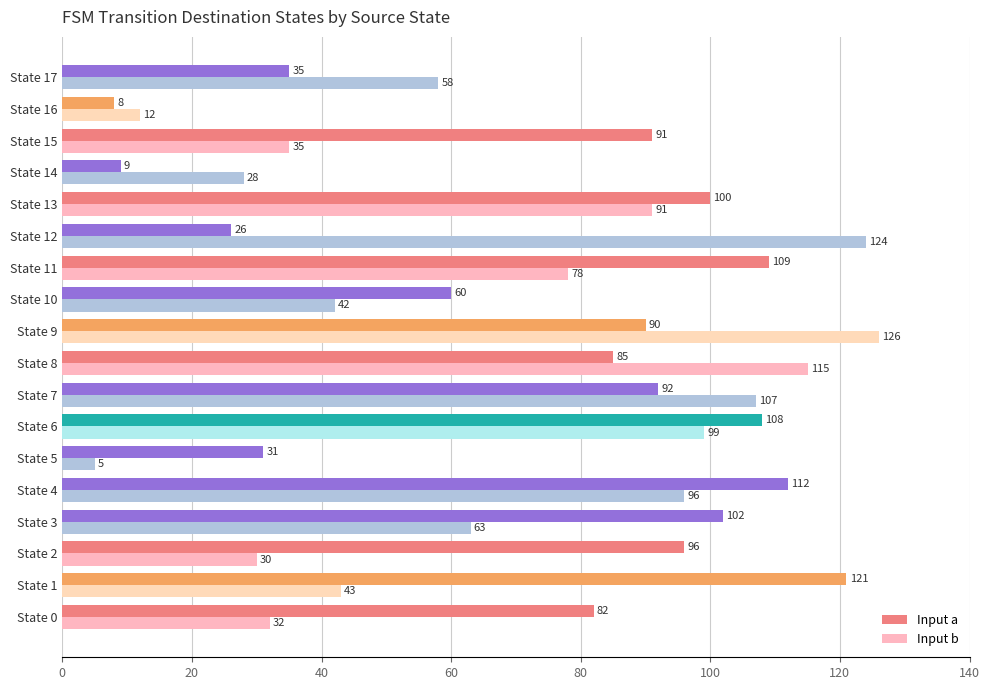

What is the spread (max minus min) of values at State 16?

4